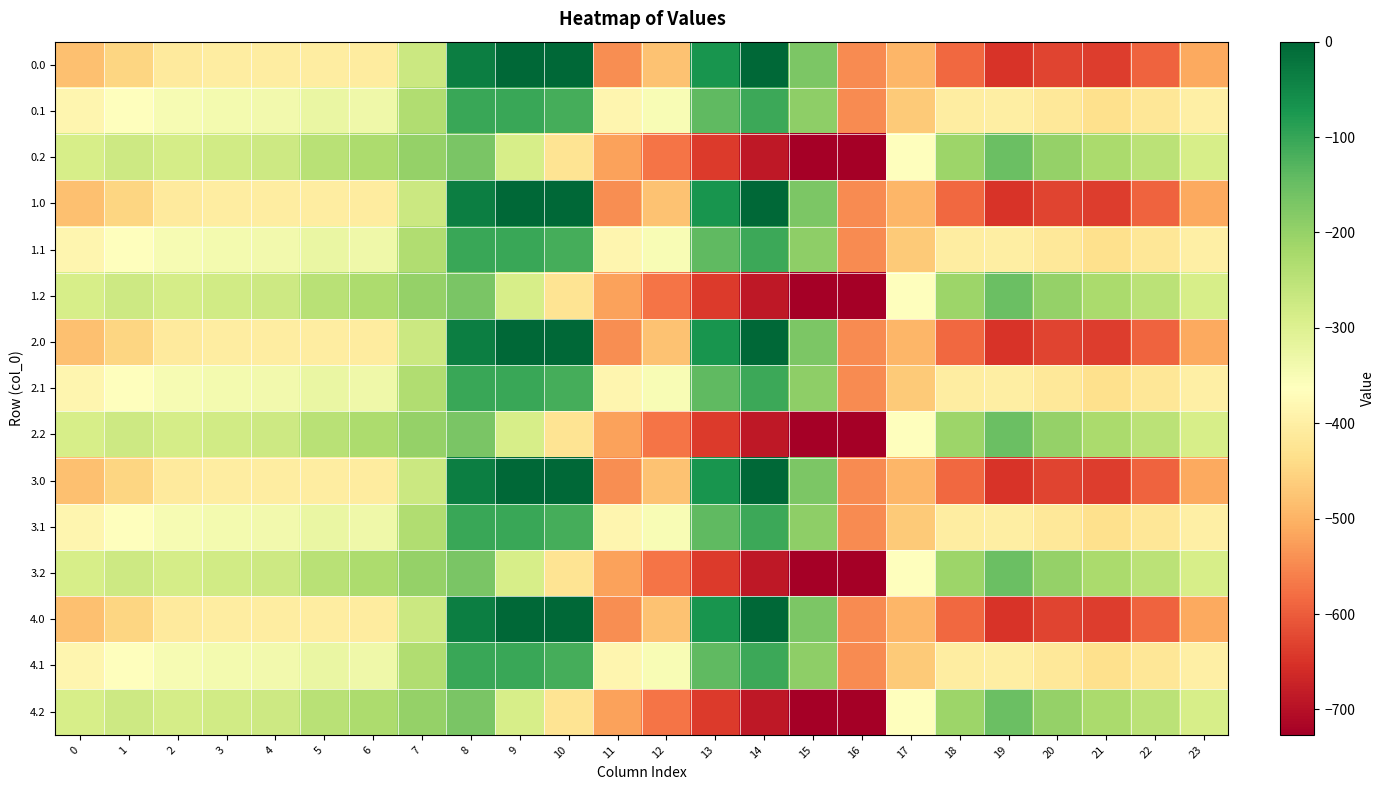

What is the spread (max minus min) of values at 0?

194.9